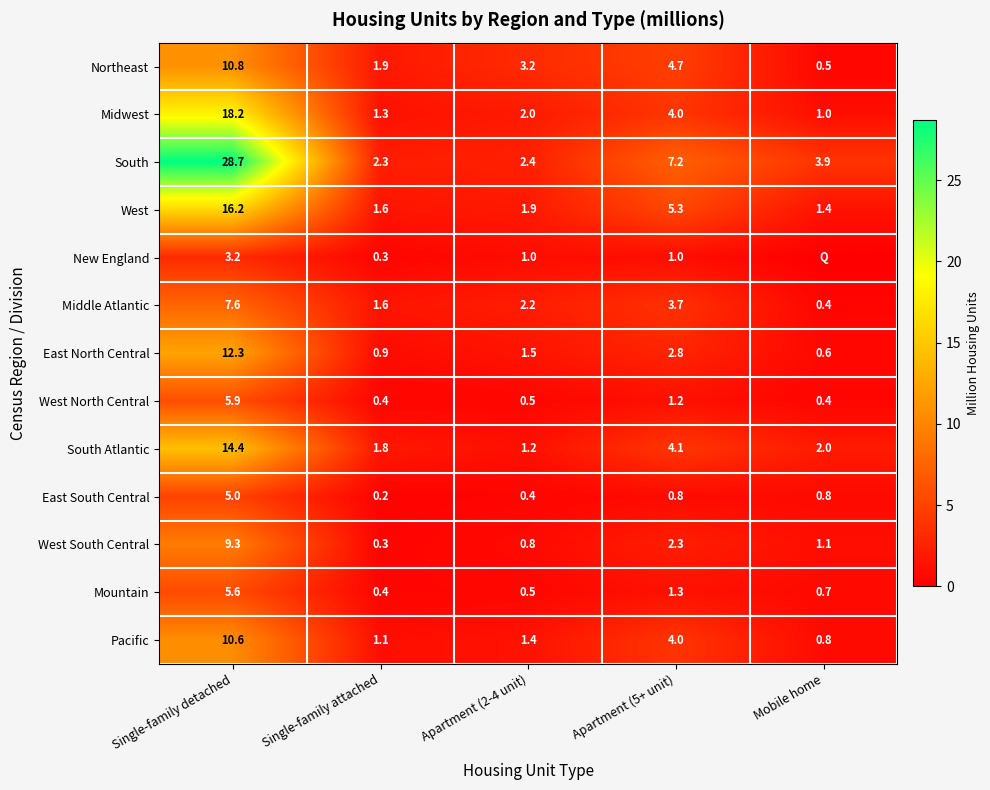

Read the West North Central value at Single-family detached.

5.9